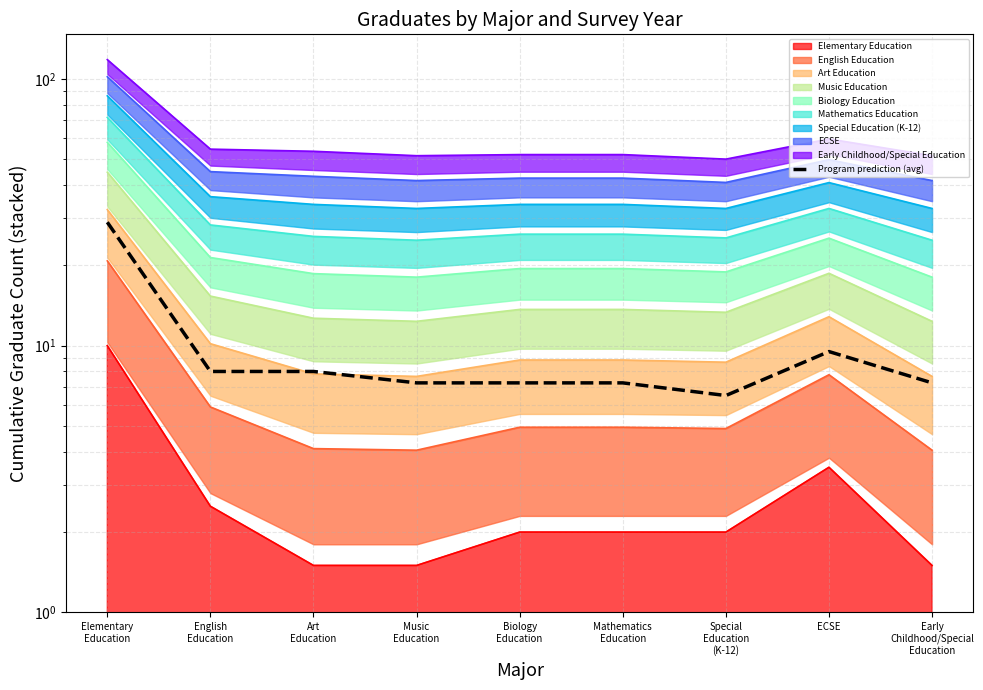

At which label does the data first exceed 7?

Elementary
Education